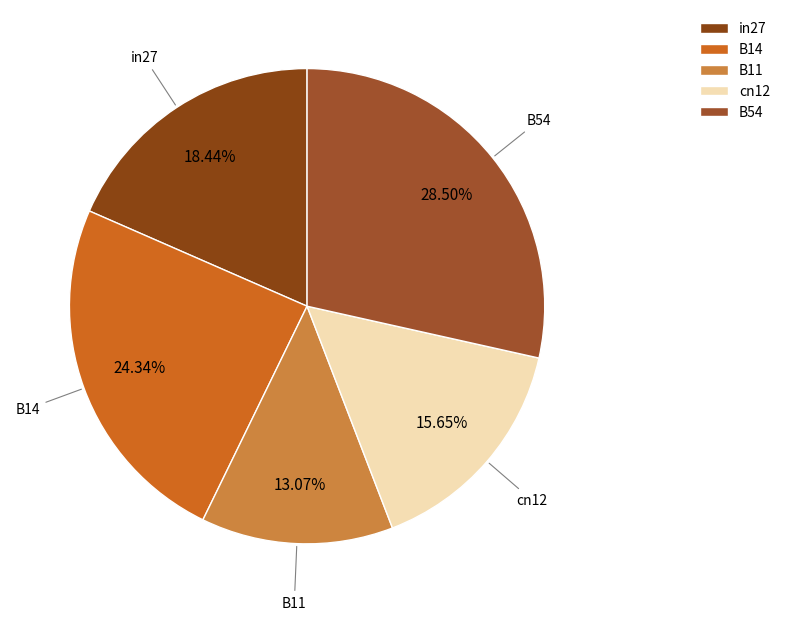

Combined, what portion of the pie is B54 and B14?

52.8%